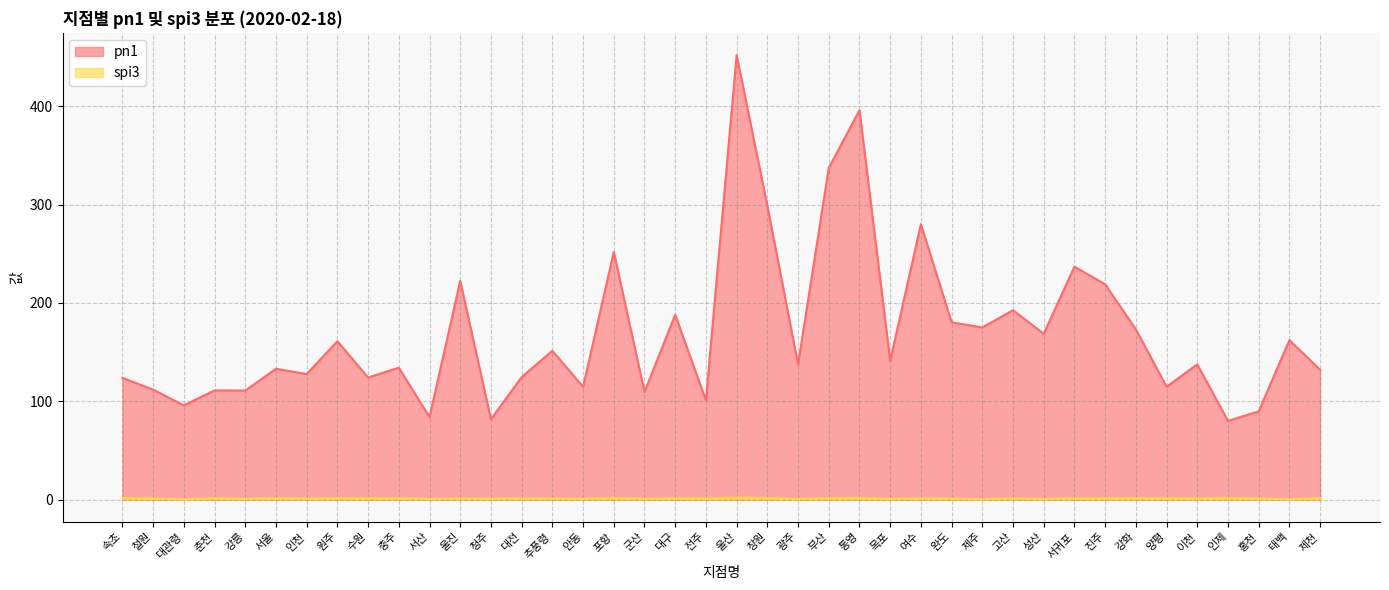

What is the value of the spi3 point at the 27th from the left?

1.4